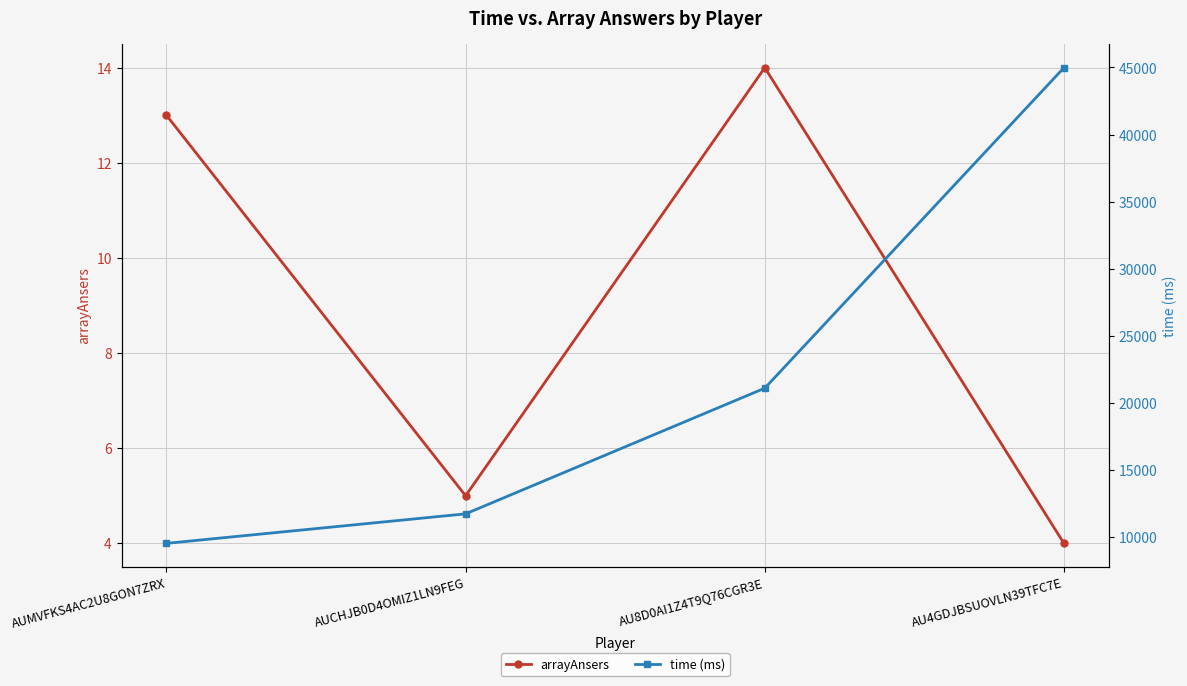

Which series has the widest spread of values?

time (ms)